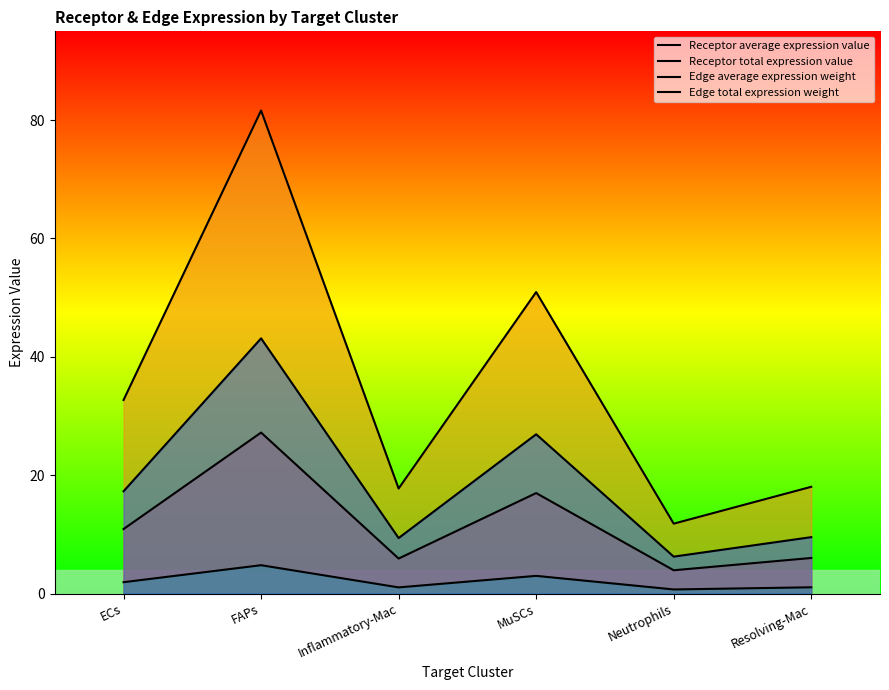

What are all the series names shown in the legend?

Receptor average expression value, Receptor total expression value, Edge average expression weight, Edge total expression weight